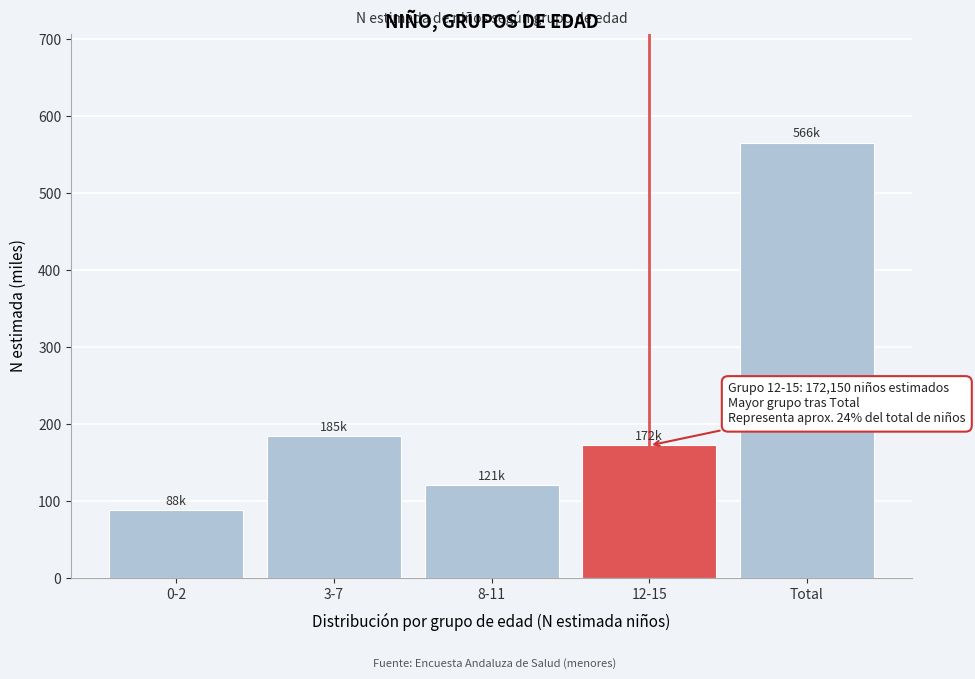

Reading right to left, list all the values displayed in this chart.

Total=565.7	12-15=172.2	8-11=120.7	3-7=184.8	0-2=88.0